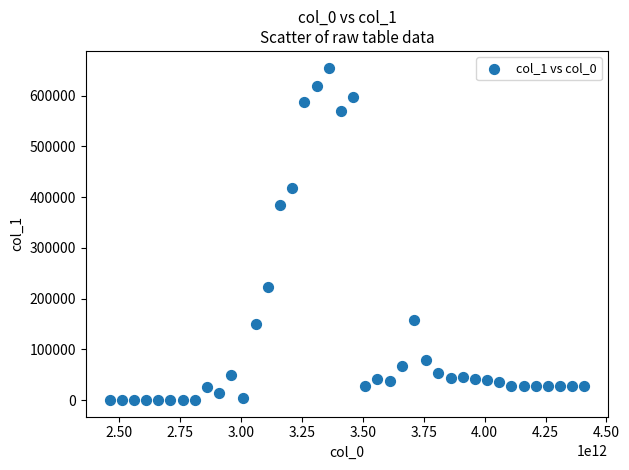

What Y value in the scatter plot is closest to 327751?

384291.1